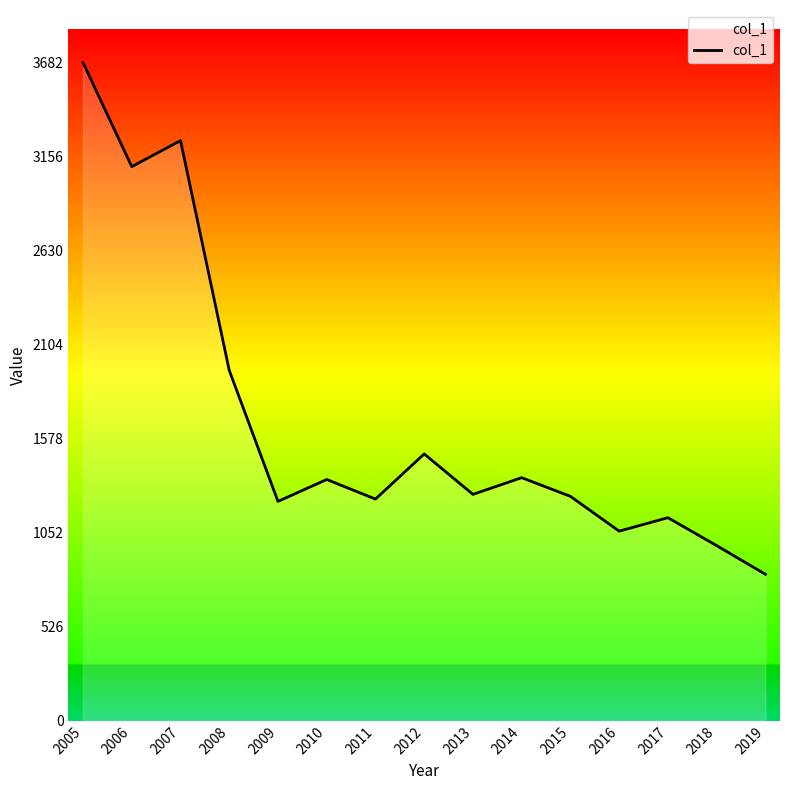

The chart shows a value of 2925.1 at 2008. True or false?

False